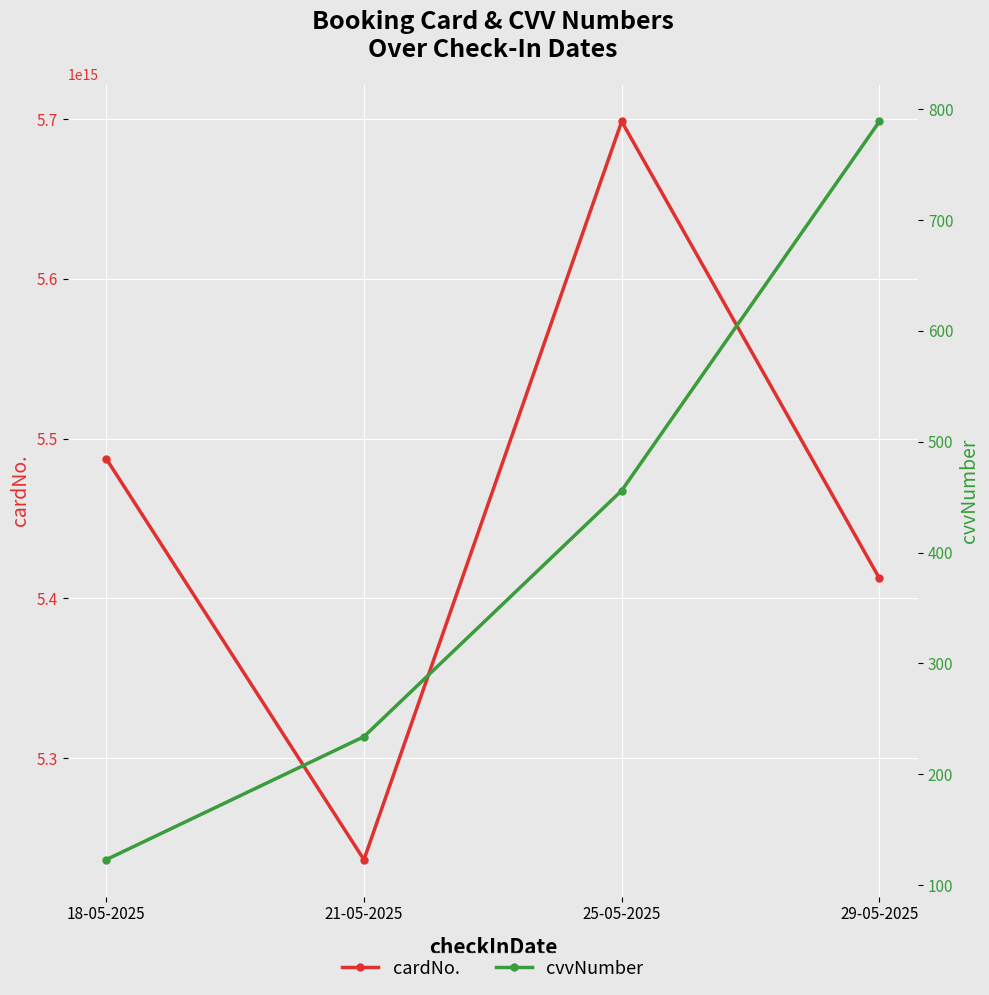

Which series has the largest total across all categories?

cardNo.